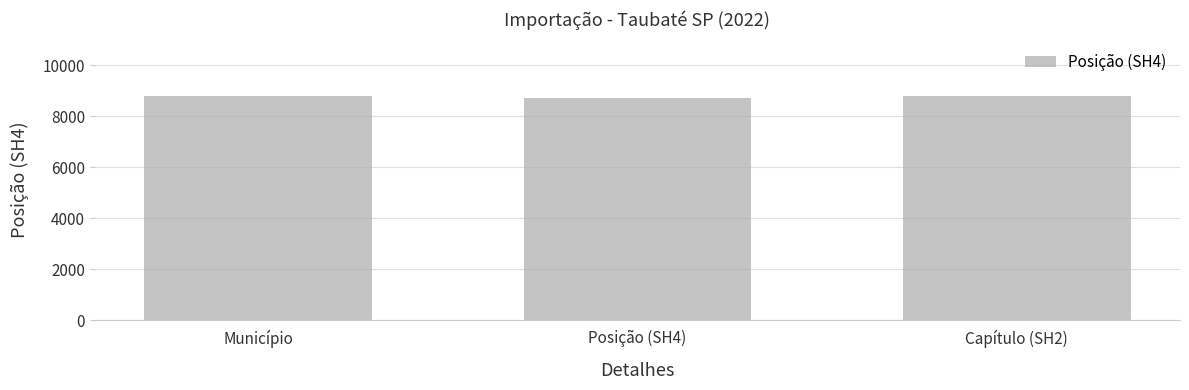

Is it true that the value at Capítulo (SH2) is 8803?

True